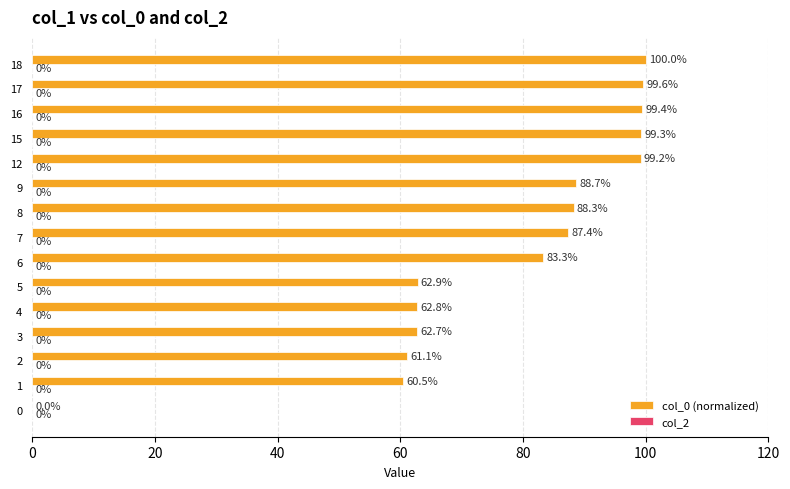

The value at 5 is 43.7. True or false?

False